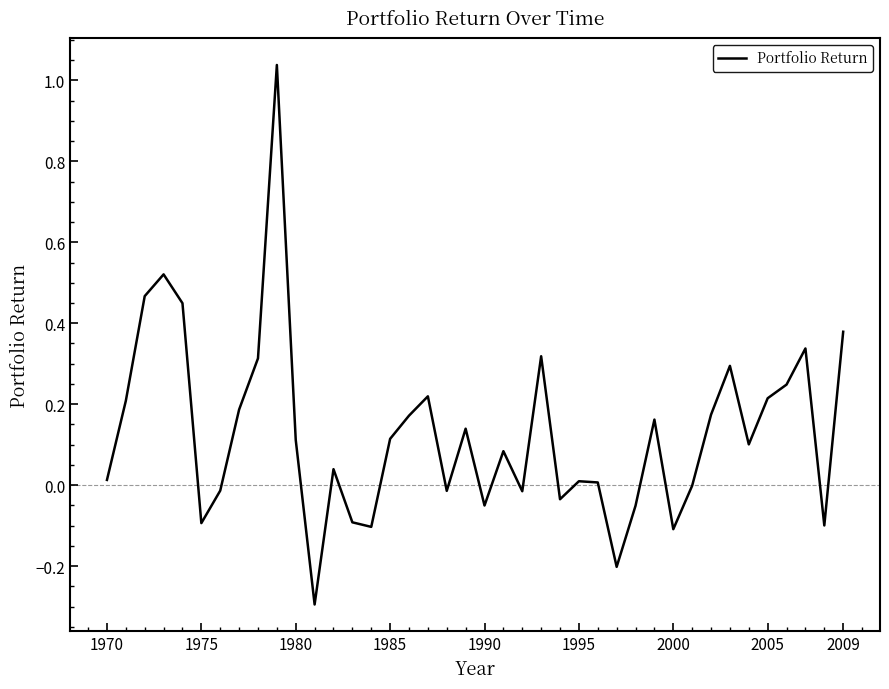

What is the difference between the maximum and minimum values?

1.3